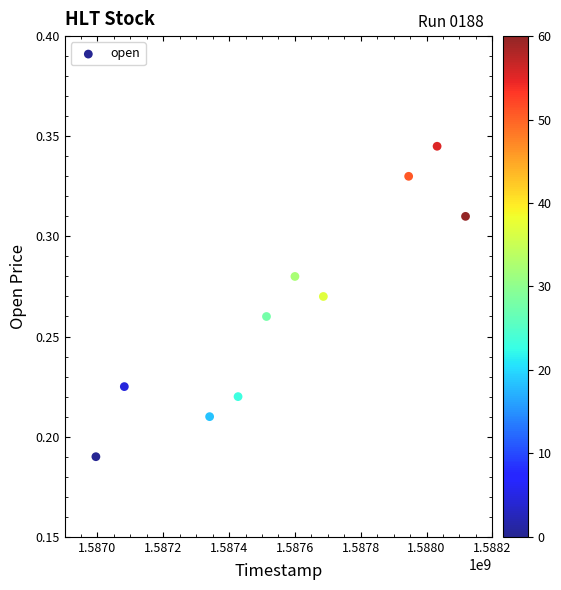

What is the average X value?

1587574080.0